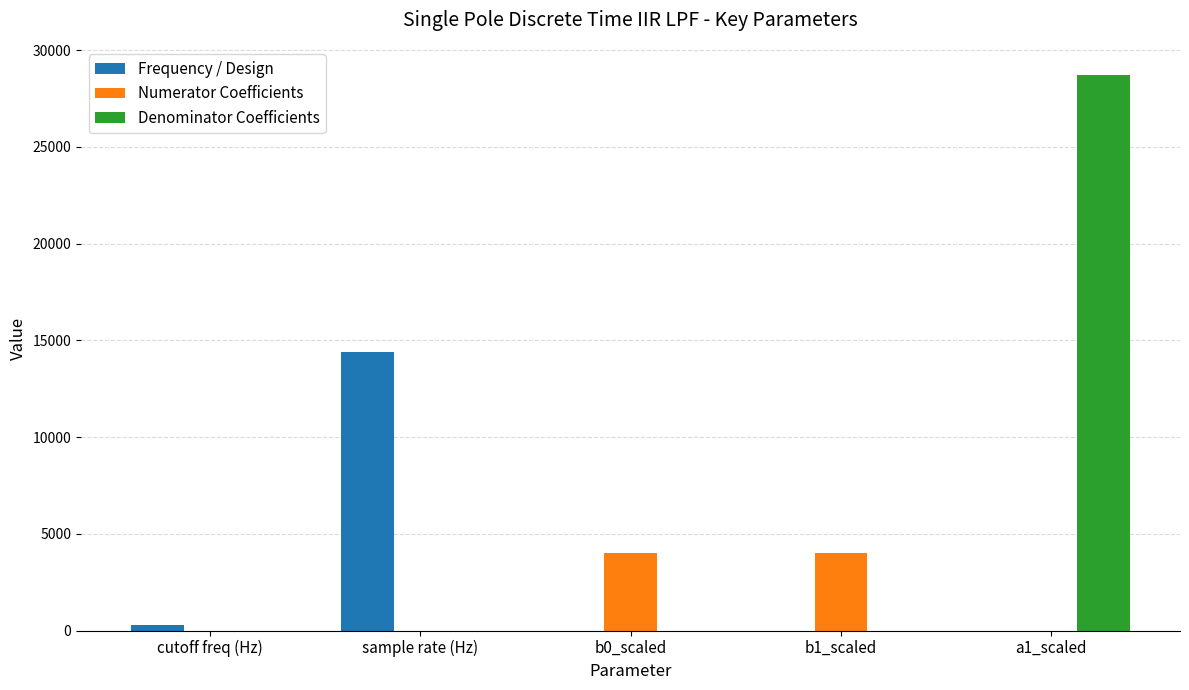

What is the highest value of the Numerator Coefficients series?

4031